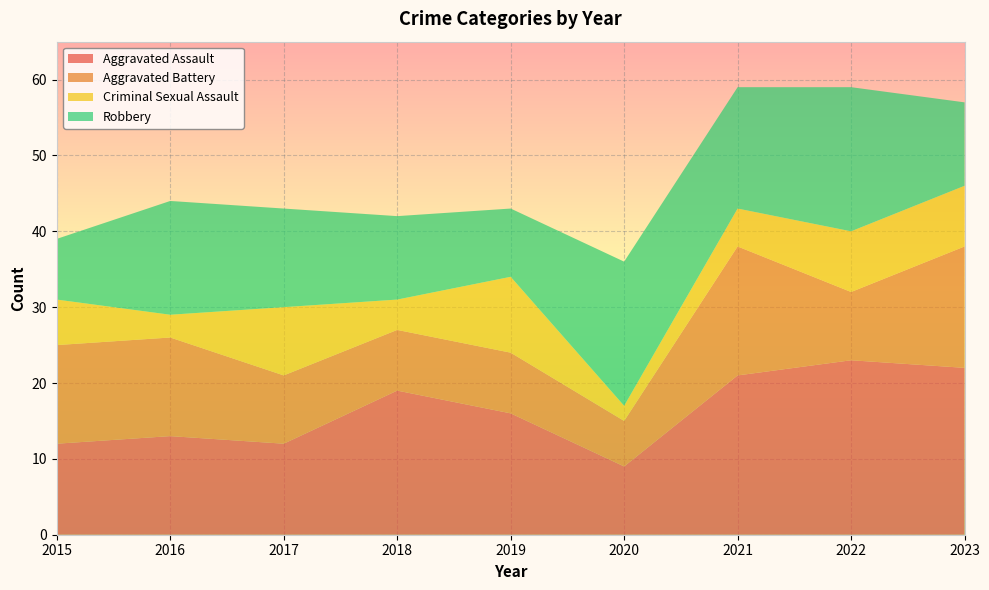

Reading left to right, transcribe all the data shown in this chart.

Aggravated Assault: 2015=12	2016=13	2017=12	2018=19	2019=16	2020=9	2021=21	2022=23	2023=22
Aggravated Battery: 2015=13	2016=13	2017=9	2018=8	2019=8	2020=6	2021=17	2022=9	2023=16
Criminal Sexual Assault: 2015=6	2016=3	2017=9	2018=4	2019=10	2020=2	2021=5	2022=8	2023=8
Robbery: 2015=8	2016=15	2017=13	2018=11	2019=9	2020=19	2021=16	2022=19	2023=11